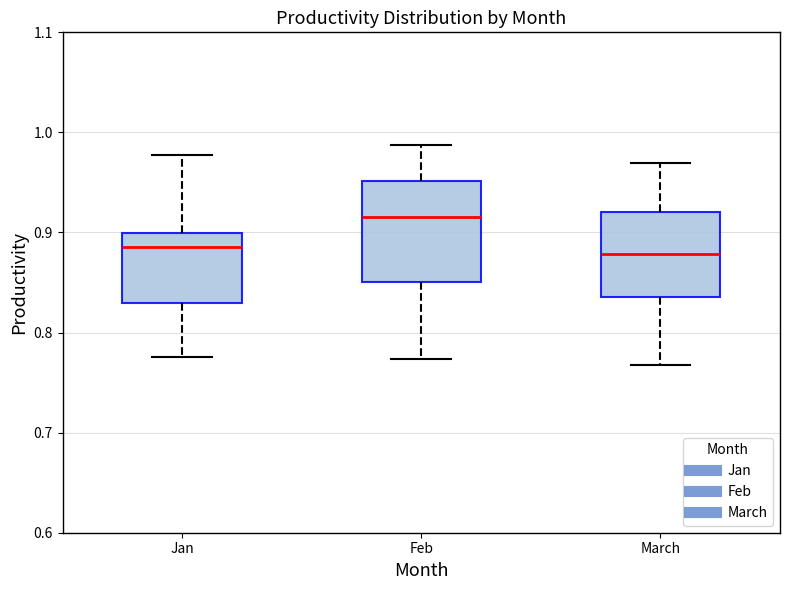

Which box is the tallest, from its lower edge to its upper edge?

Feb